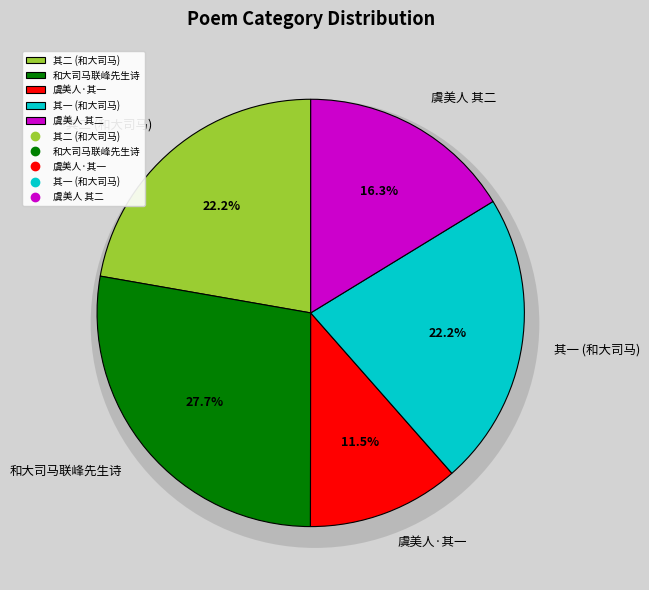

Does any single category account for the majority?

No